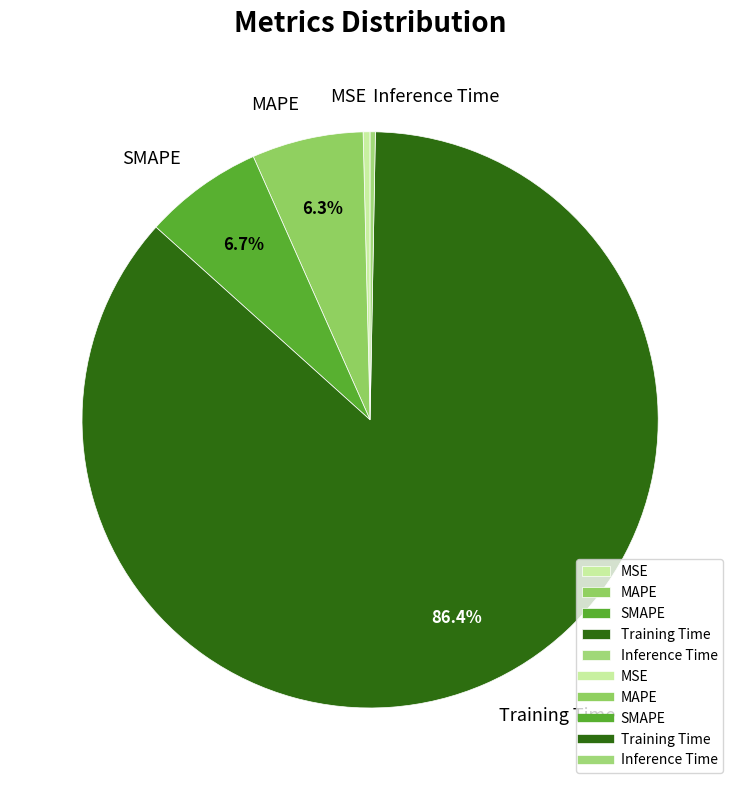

How many slices are in this pie chart?

5